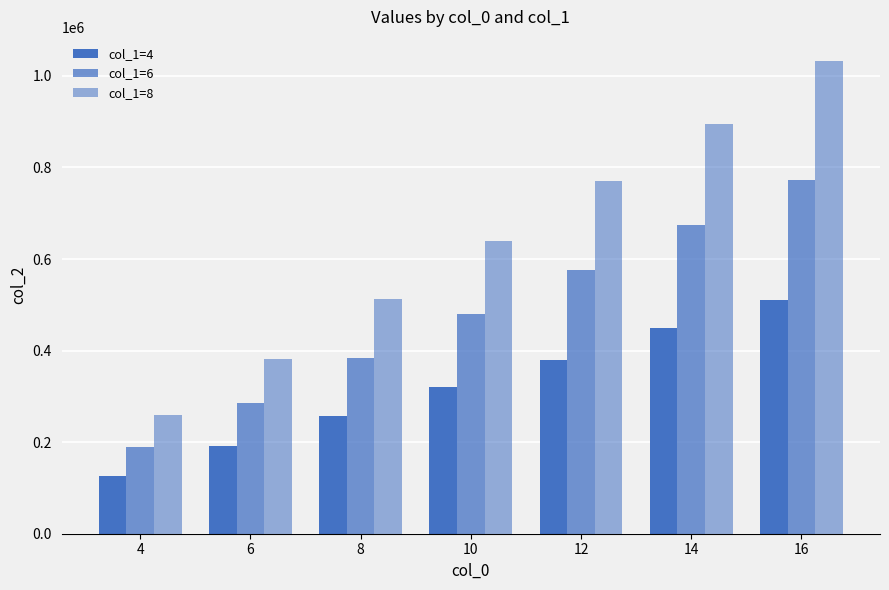

Is the value of col_1=6 at 10 greater than the value of col_1=4 at 6?

Yes